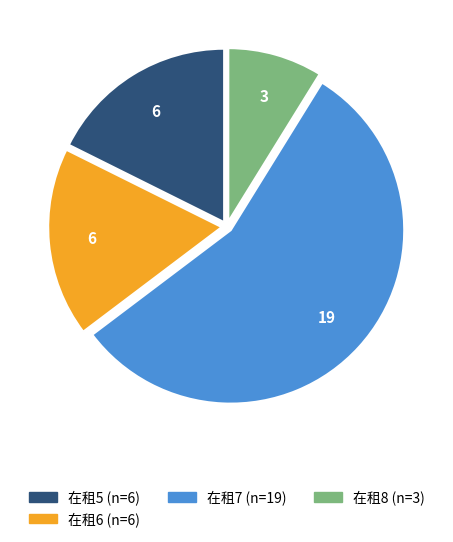

Does any single category account for the majority?

Yes